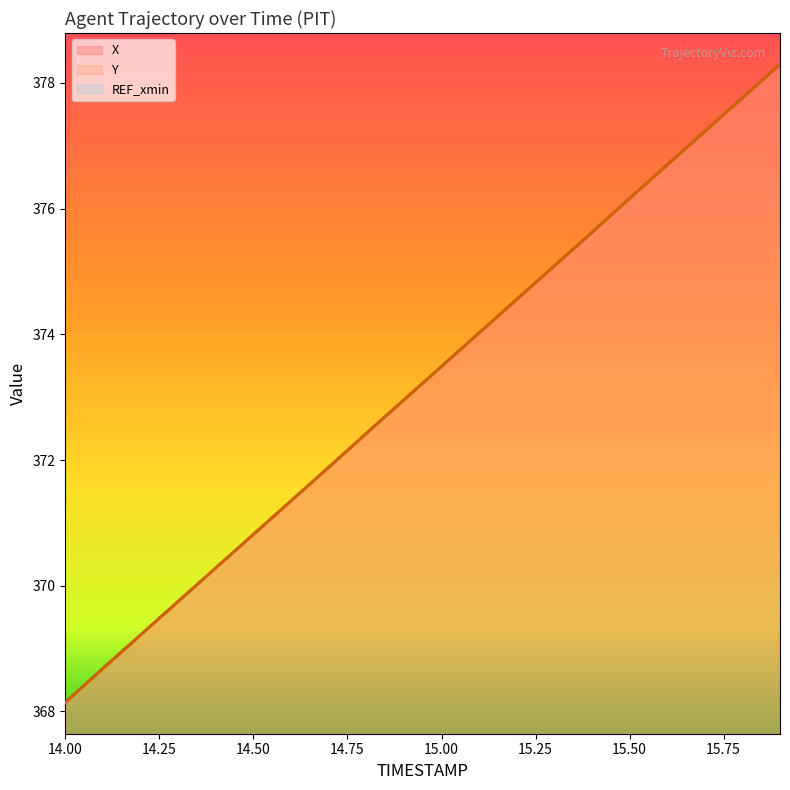

How many categories are shown in the chart?

20